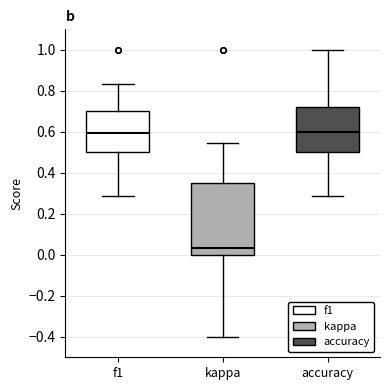

Which box has the lowest median line?

kappa